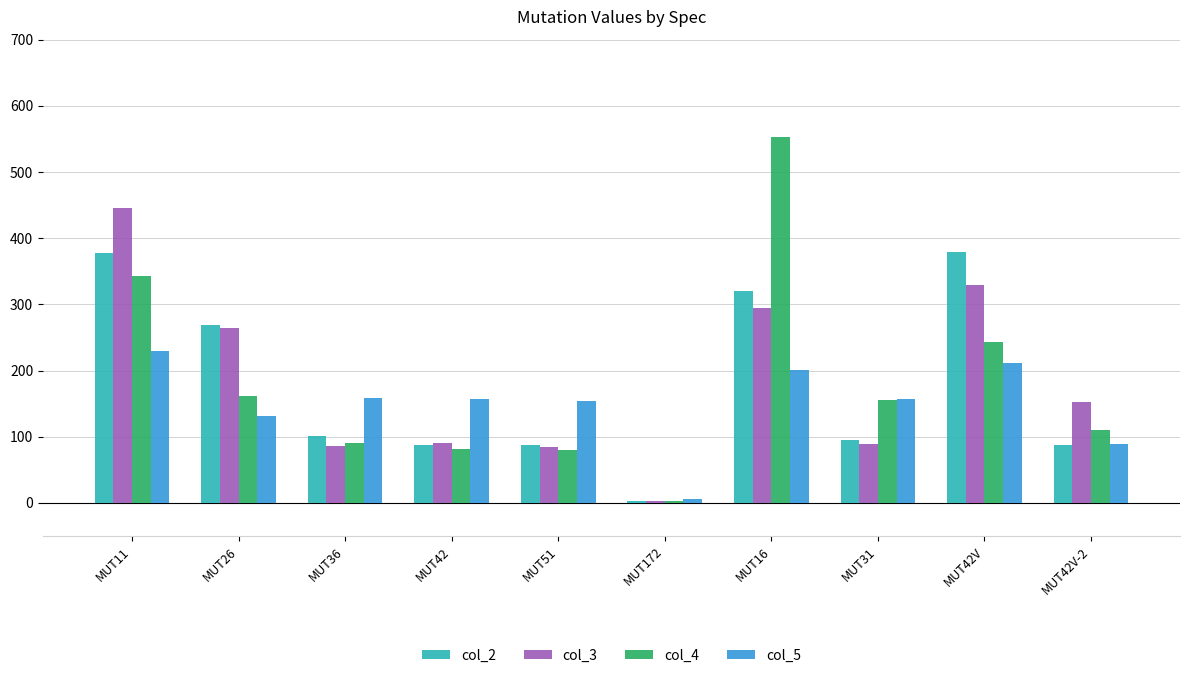

How many values in the col_2 series exceed 101?

5